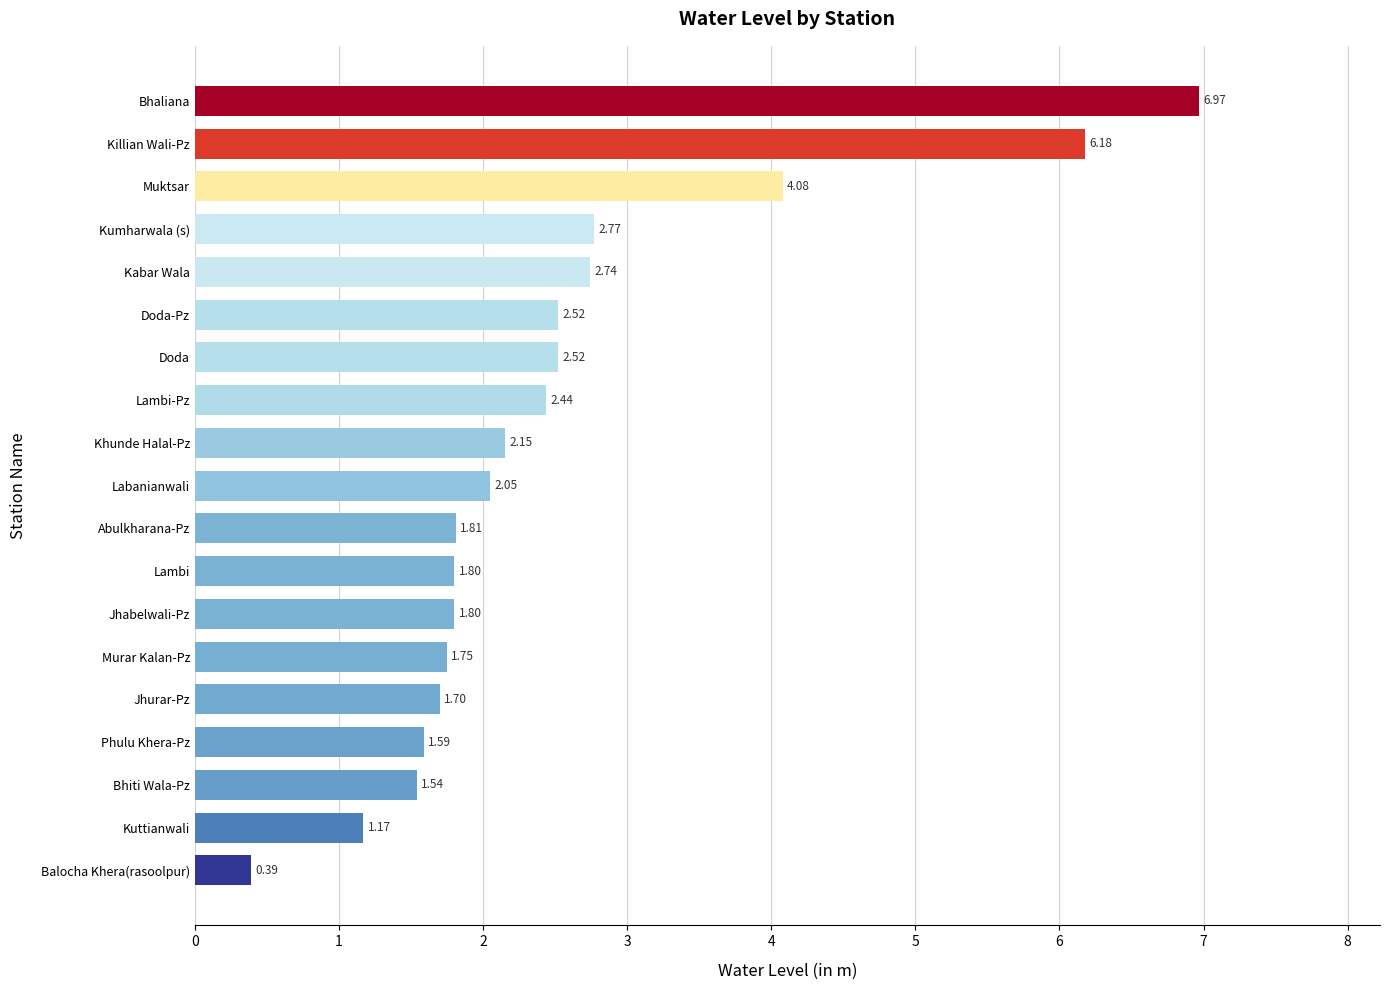

What is the difference between the values at Bhiti Wala-Pz and Killian Wali-Pz?

4.6